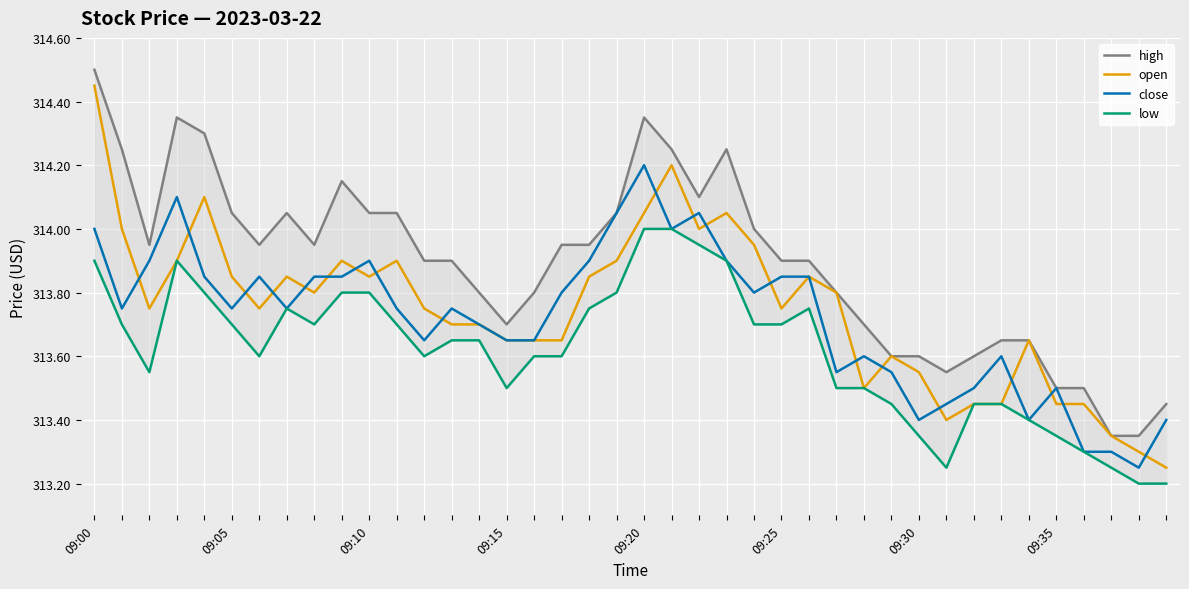

Which label corresponds to the largest value in the chart?

09:00